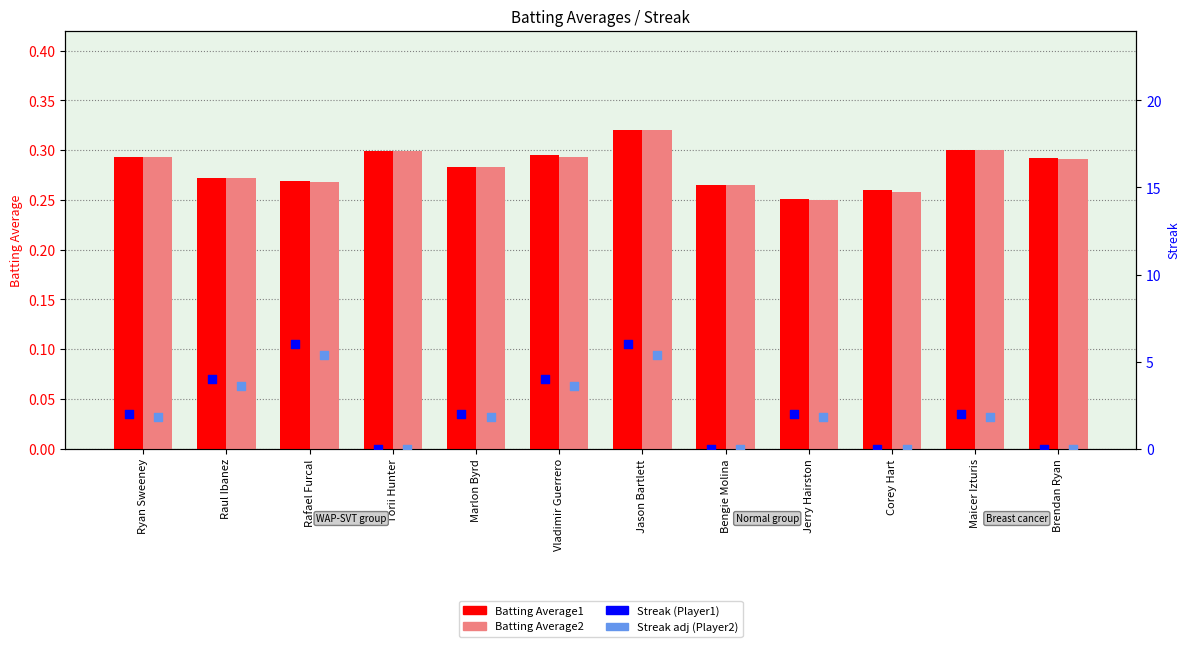

Which series has the largest total across all categories?

Streak (Player1)